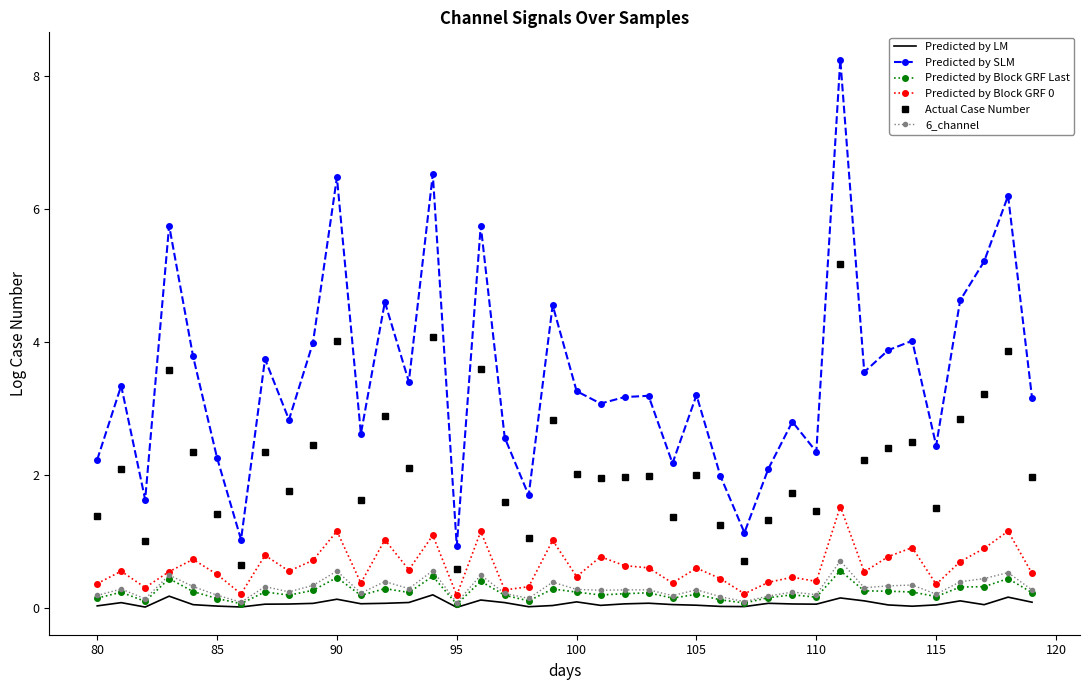

Which series has the largest total across all categories?

Predicted by SLM